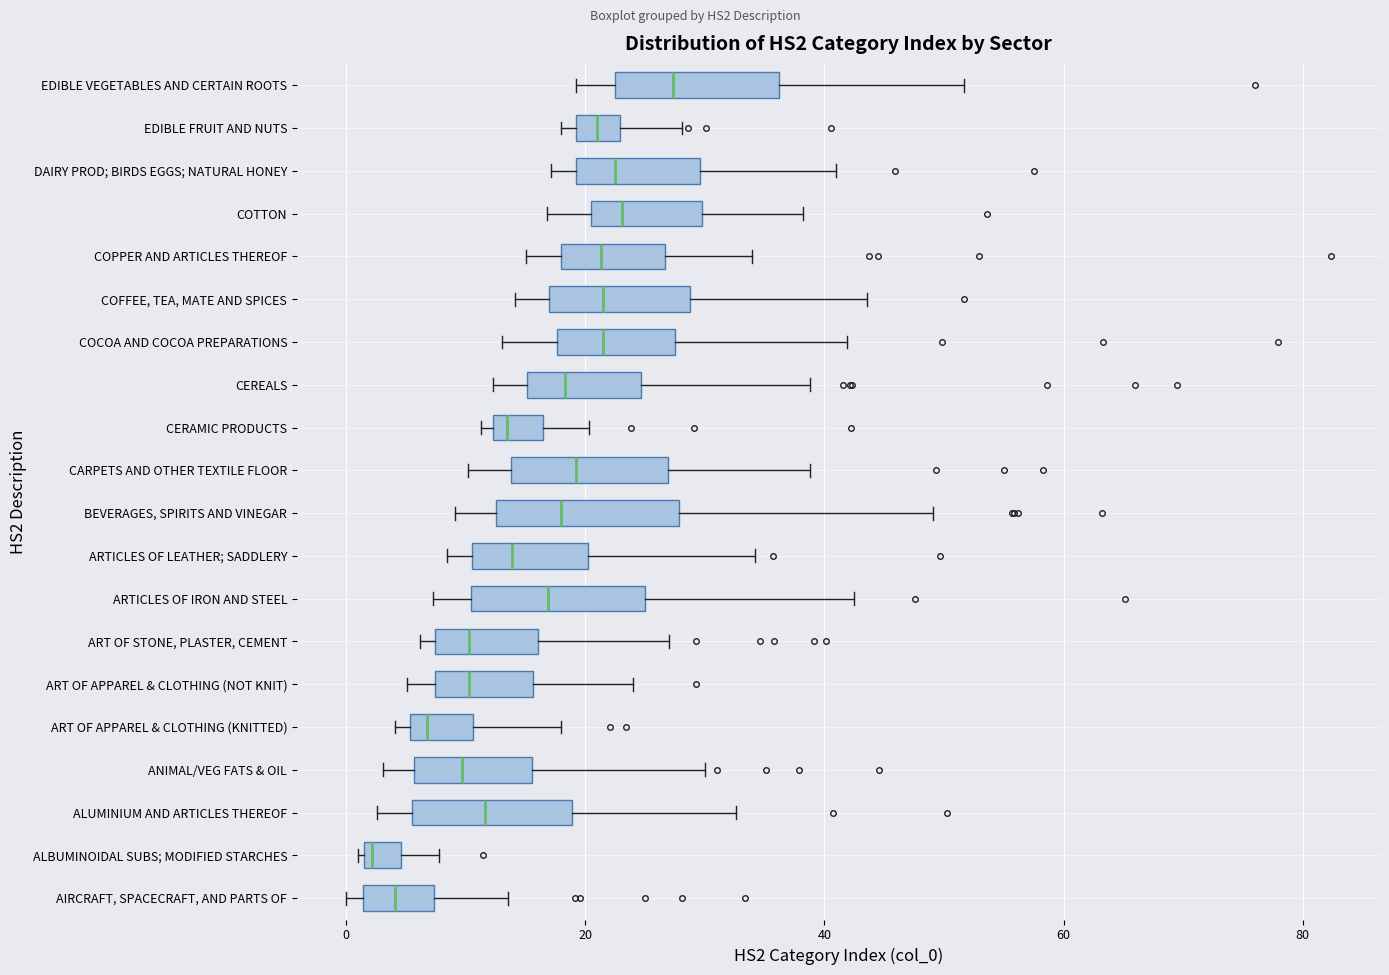

Where is the right edge of the box for COFFEE, TEA, MATE AND SPICES on the x-axis? The values are not printed on the chart, so give them approximately, as read against the axis.

28